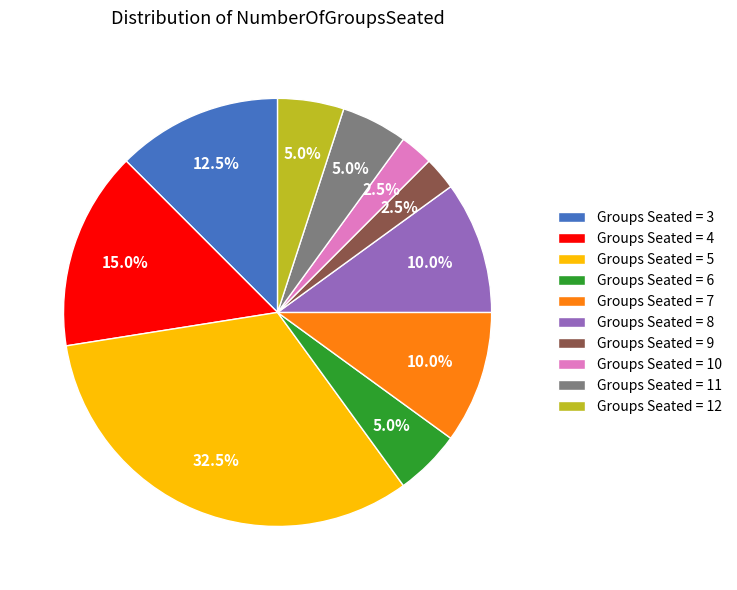

Is Groups Seated = 11 the majority of the pie?

No